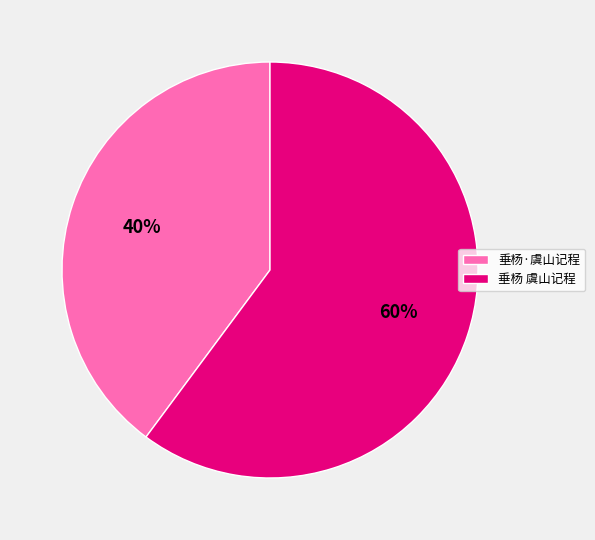

Is the sum of 垂杨 虞山记程 and 垂杨·虞山记程 greater than half?

Yes